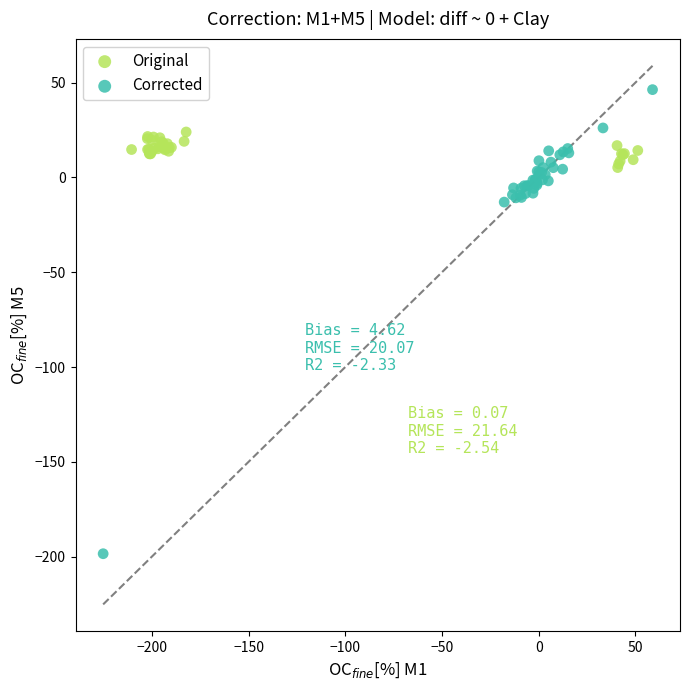

Which series contains the highest Y value?

Corrected